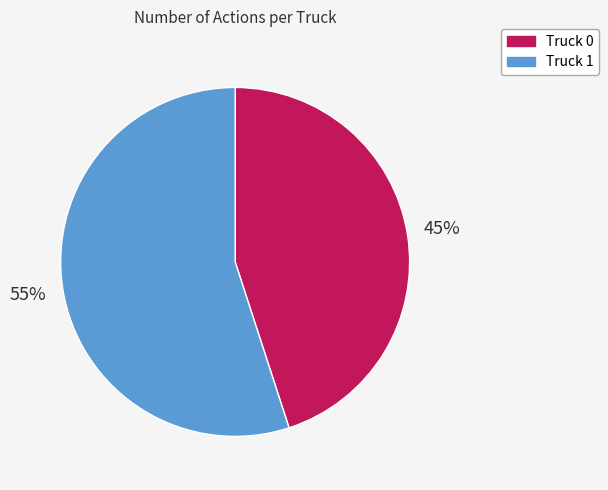

Rank the categories by value from highest to lowest.

Truck 1, Truck 0